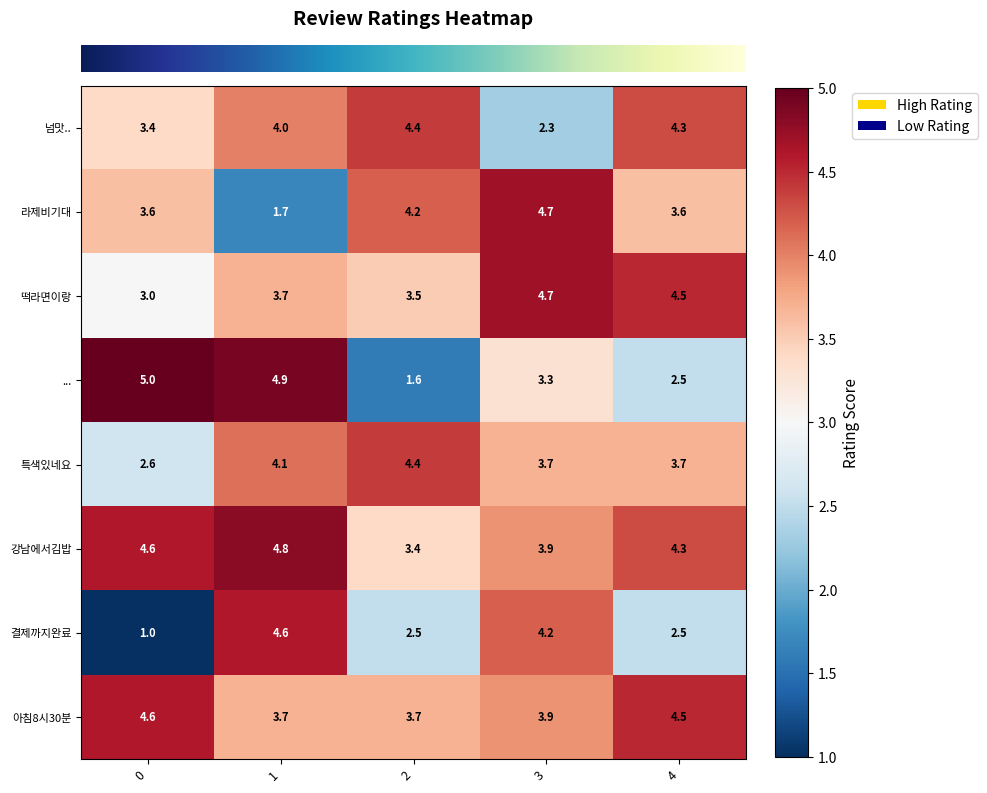

The value of 떡라면이랑 at 3 is 4.7. True or false?

True